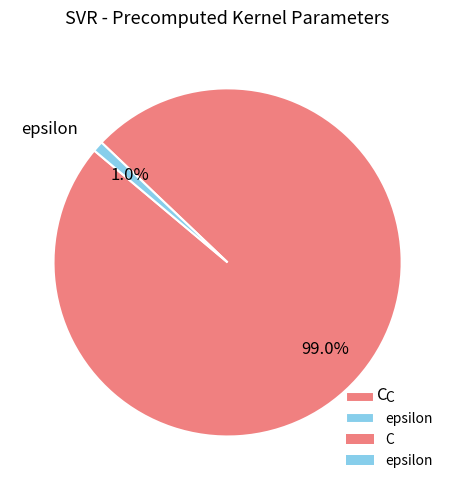

To the nearest percent, what is the difference between the epsilon and C slice percentages?

98%